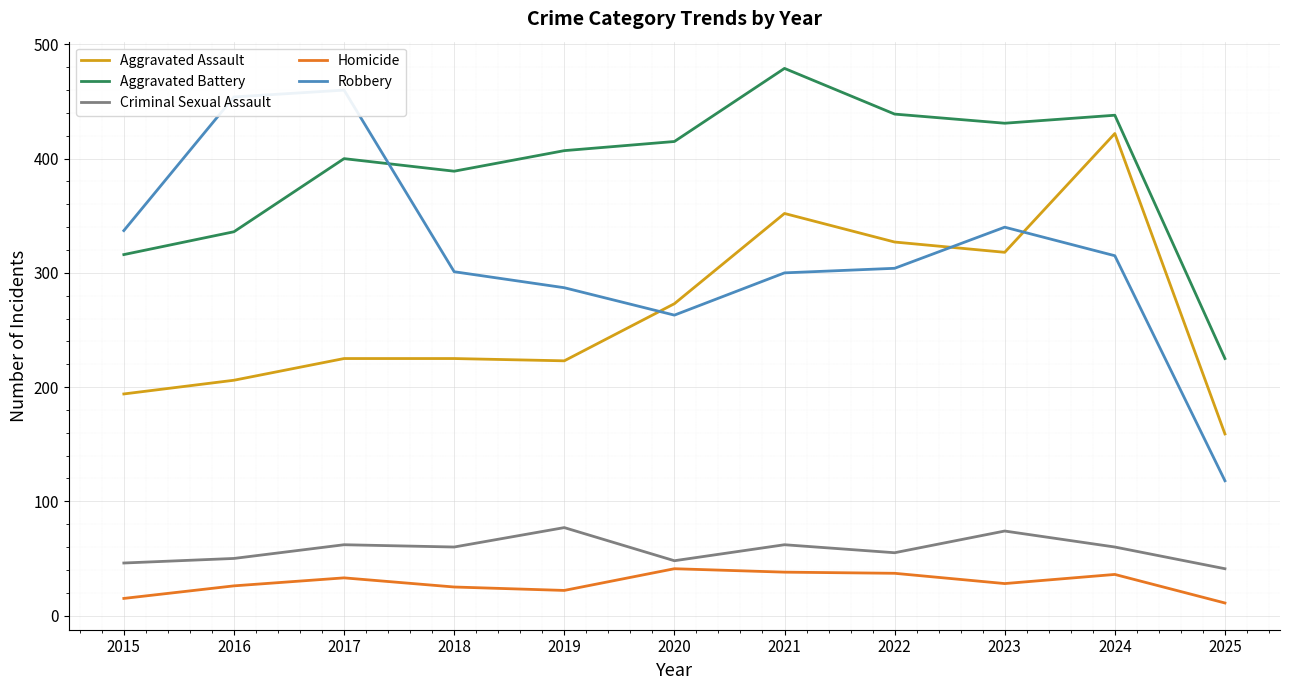

What is the sum of the Aggravated Assault values at 2019 and 2022?

550